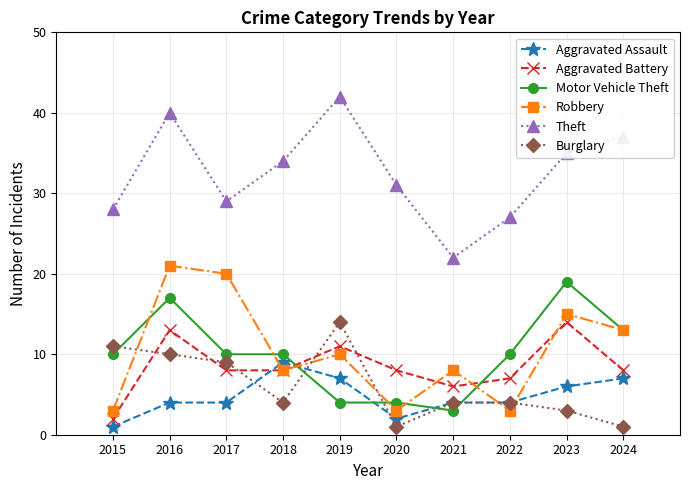

The value of Aggravated Assault at 2019 is 4. True or false?

False